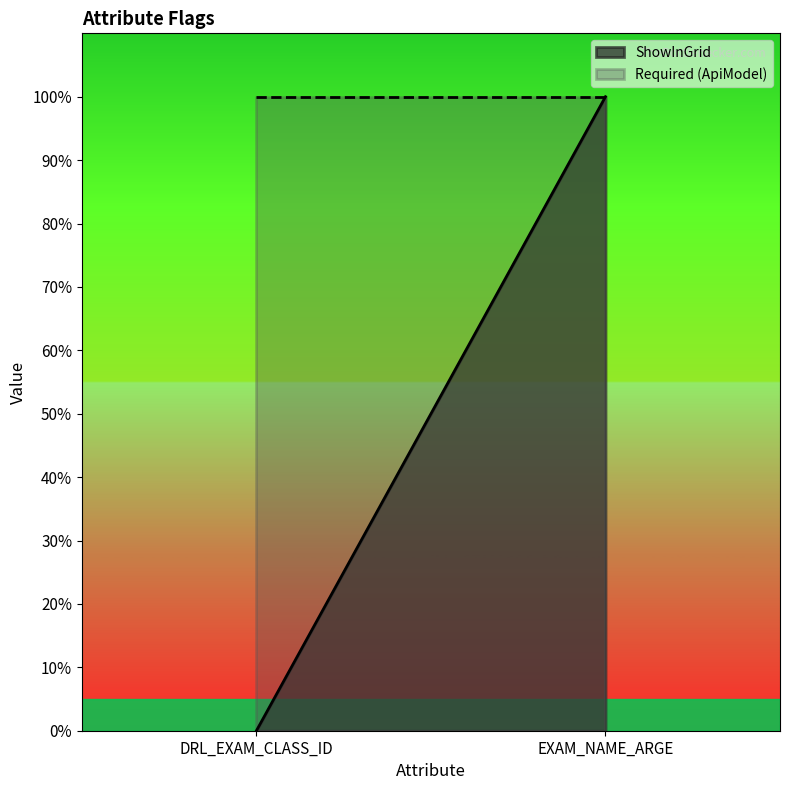

What is the label of the 2nd point from the left?

EXAM_NAME_ARGE